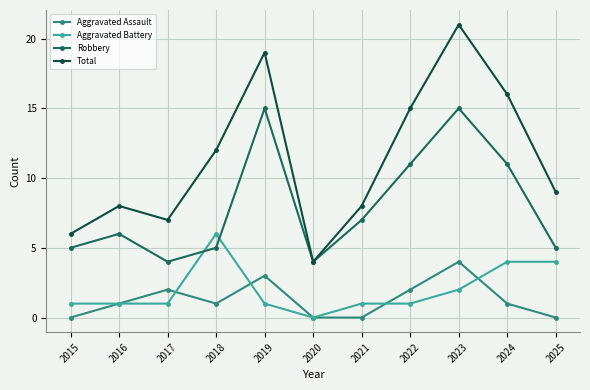

How many data points in Robbery are less than 6?

5